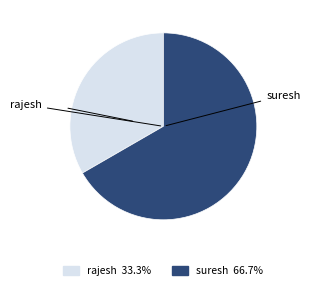

Is the sum of rajesh and suresh greater than half?

Yes